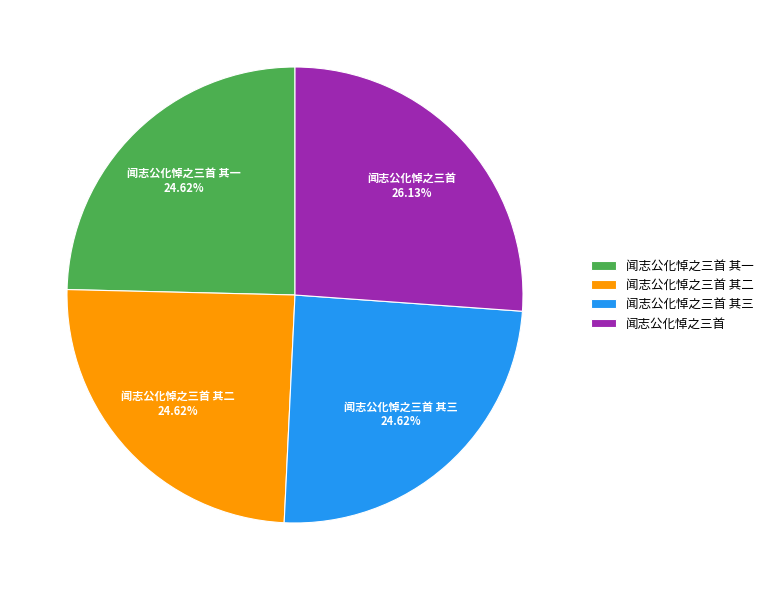

Does 闻志公化悼之三首 其二 account for over 50% of the chart?

No